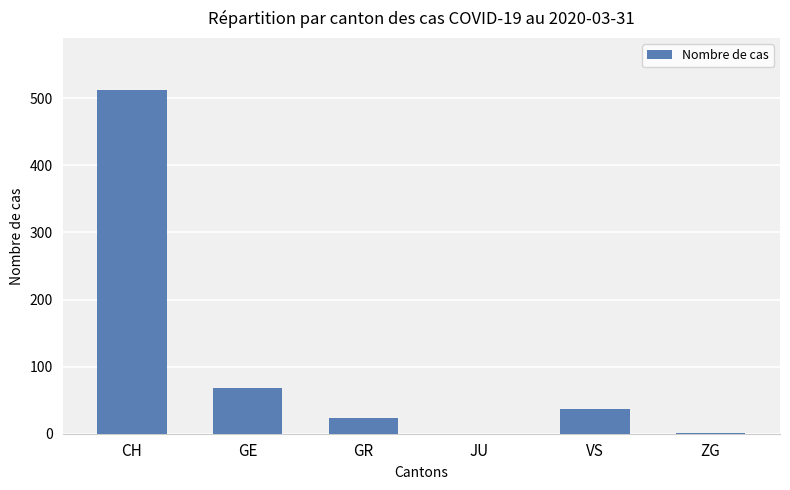

The chart shows a value of 354 at JU. True or false?

False